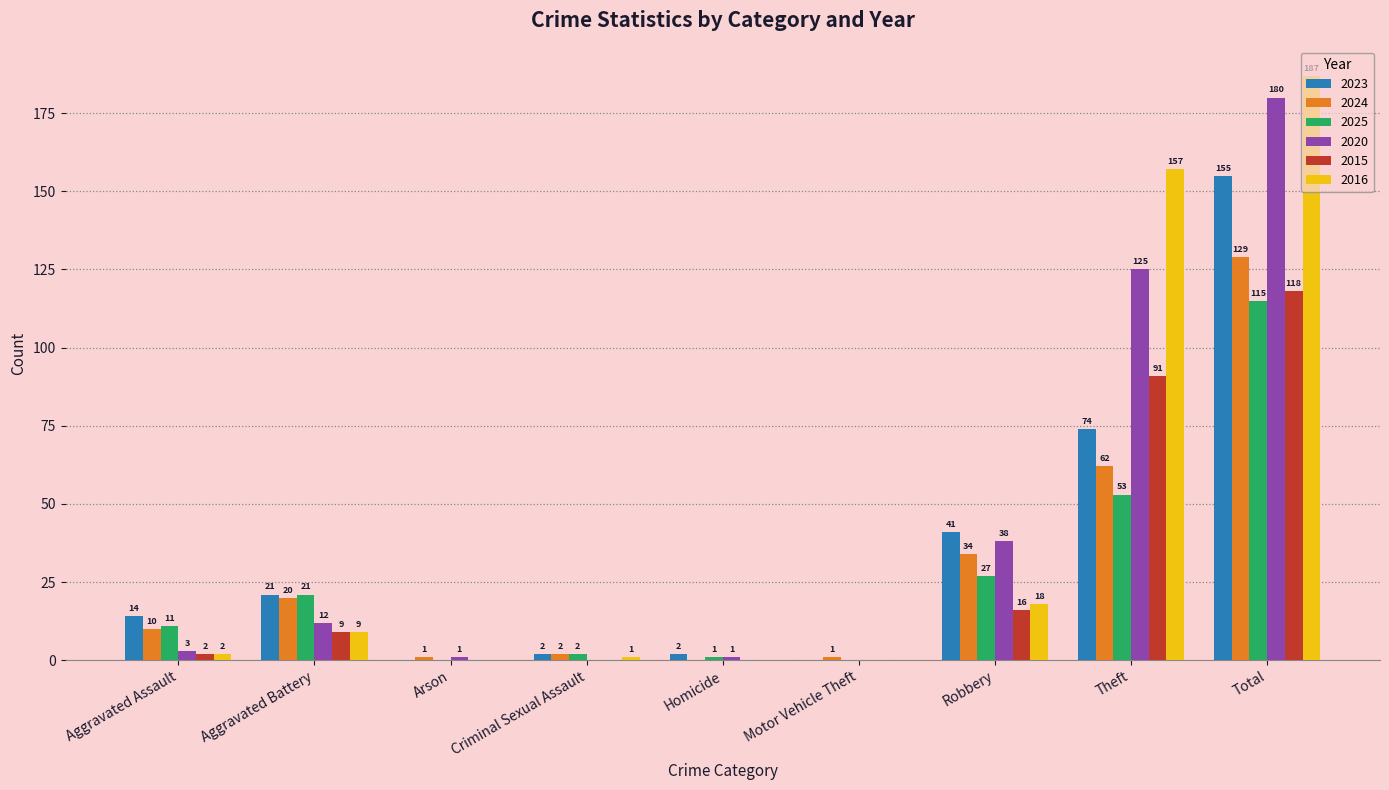

Reading left to right, extract all data points from this chart.

2023: 14	21	0	2	2	0	41	74	155
2024: 10	20	1	2	0	1	34	62	129
2025: 11	21	0	2	1	0	27	53	115
2020: 3	12	1	0	1	0	38	125	180
2015: 2	9	0	0	0	0	16	91	118
2016: 2	9	0	1	0	0	18	157	187